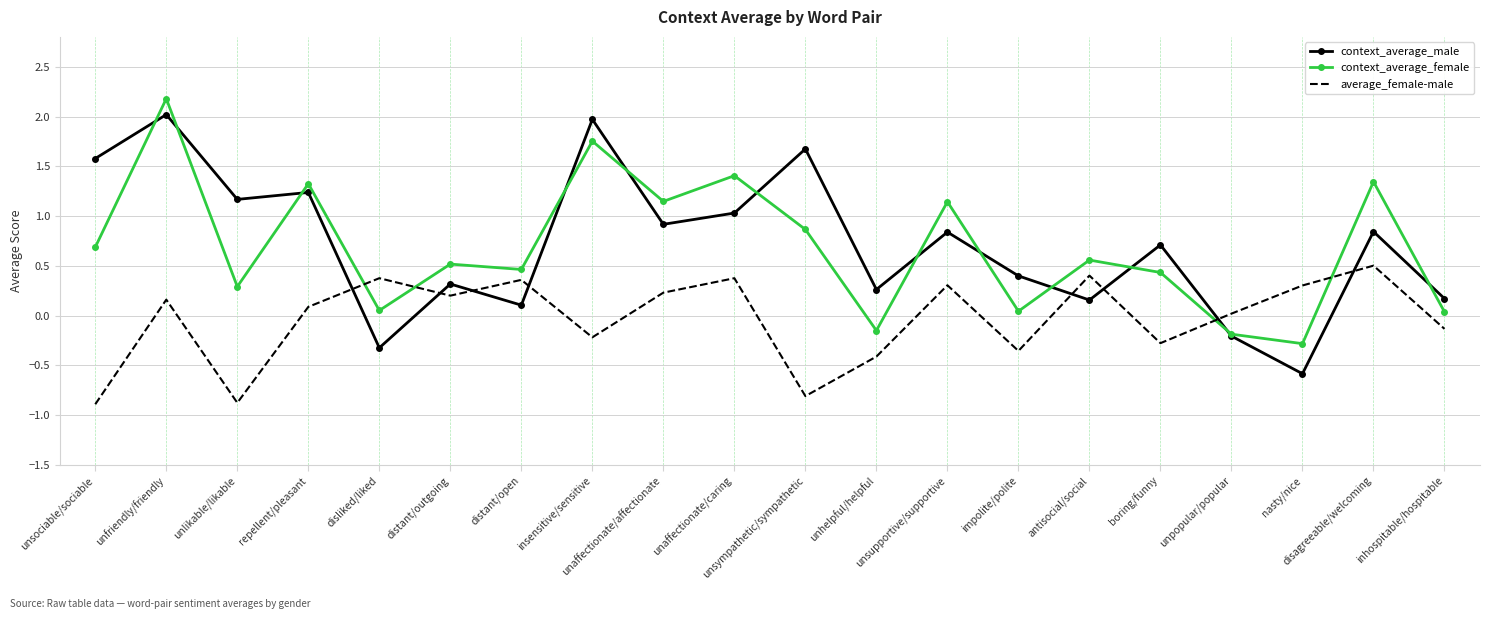

Which series has the largest range (max minus min)?

context_average_male